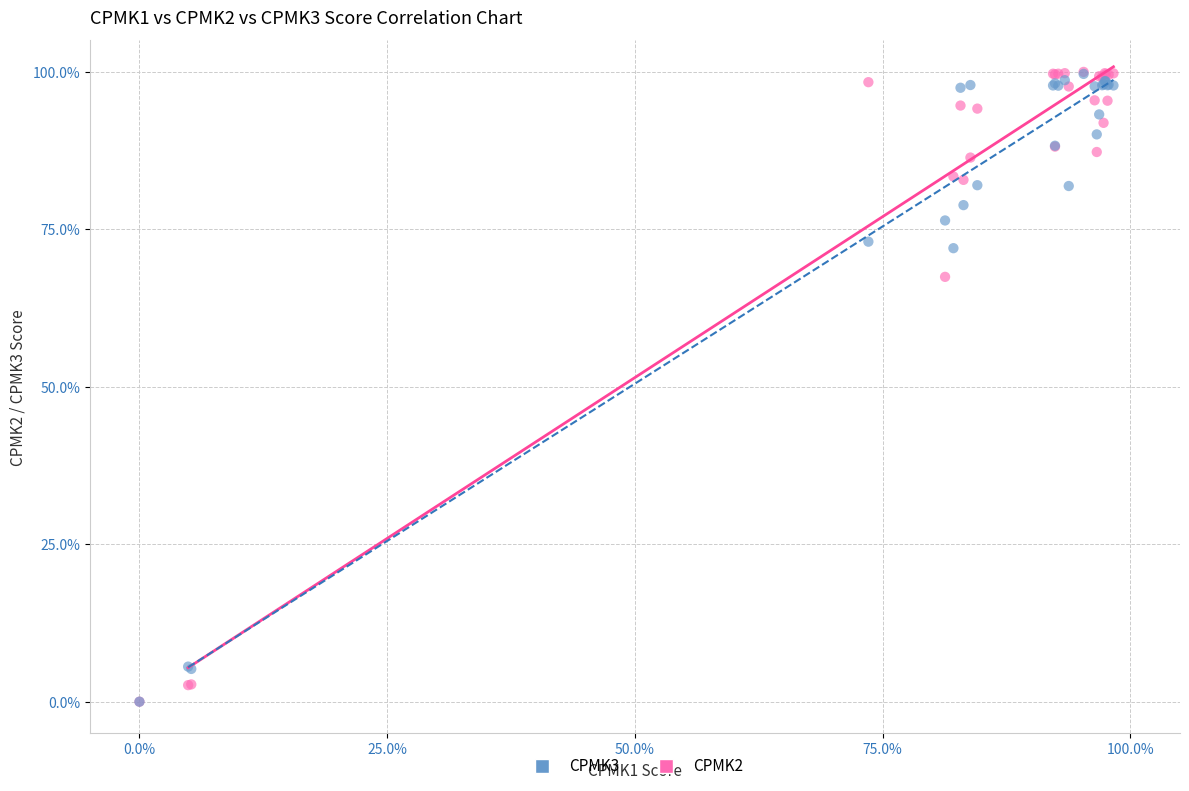

Across all series, what Y value is closest to 49?

67.4